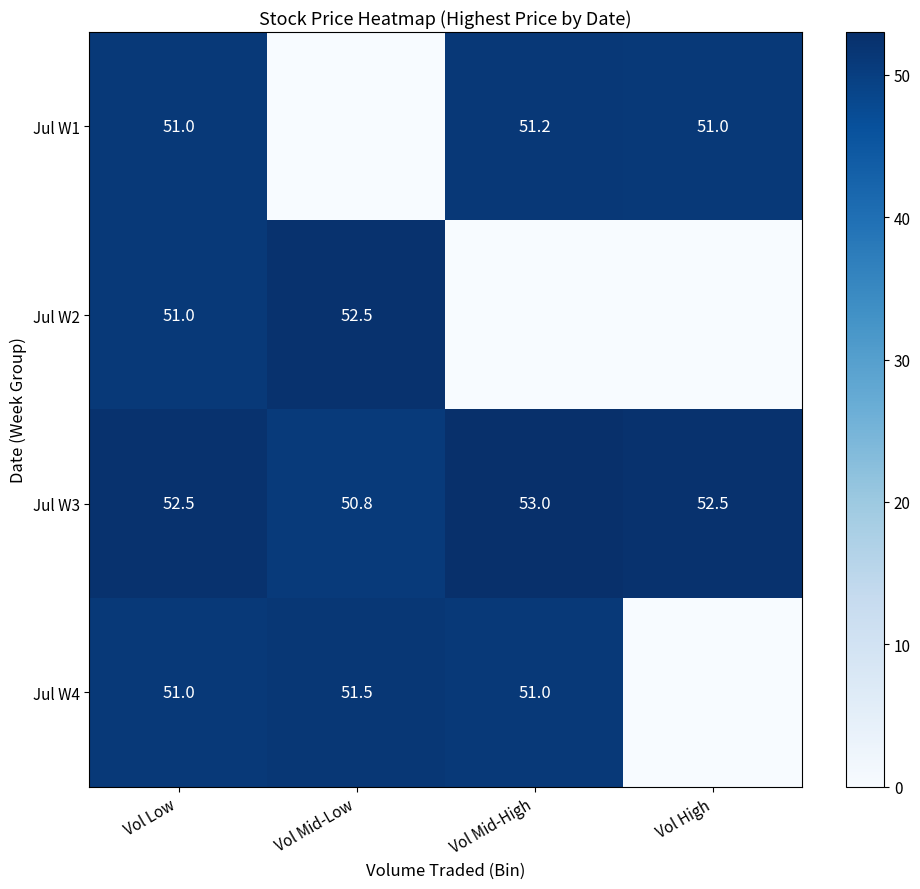

Is the value of Jul W2 at Vol Low greater than the value of Jul W3 at Vol Low?

No